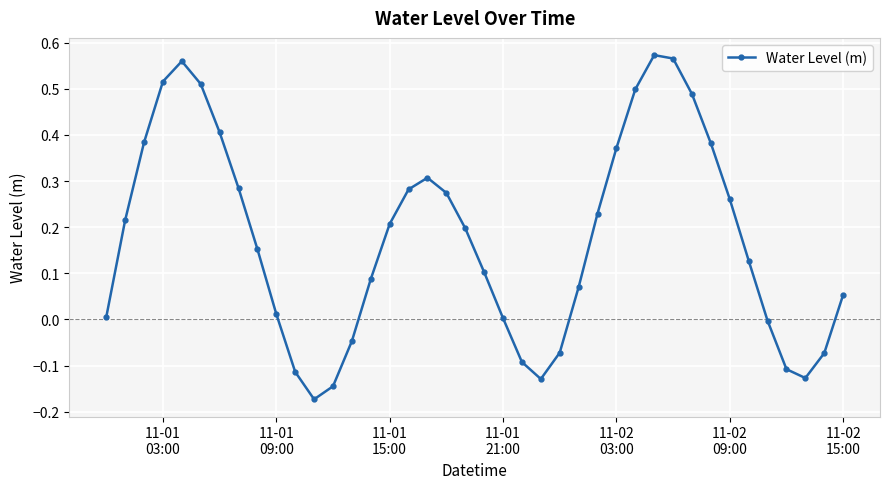

How many interior local peaks (higher than both neighbors) does the data have?

3